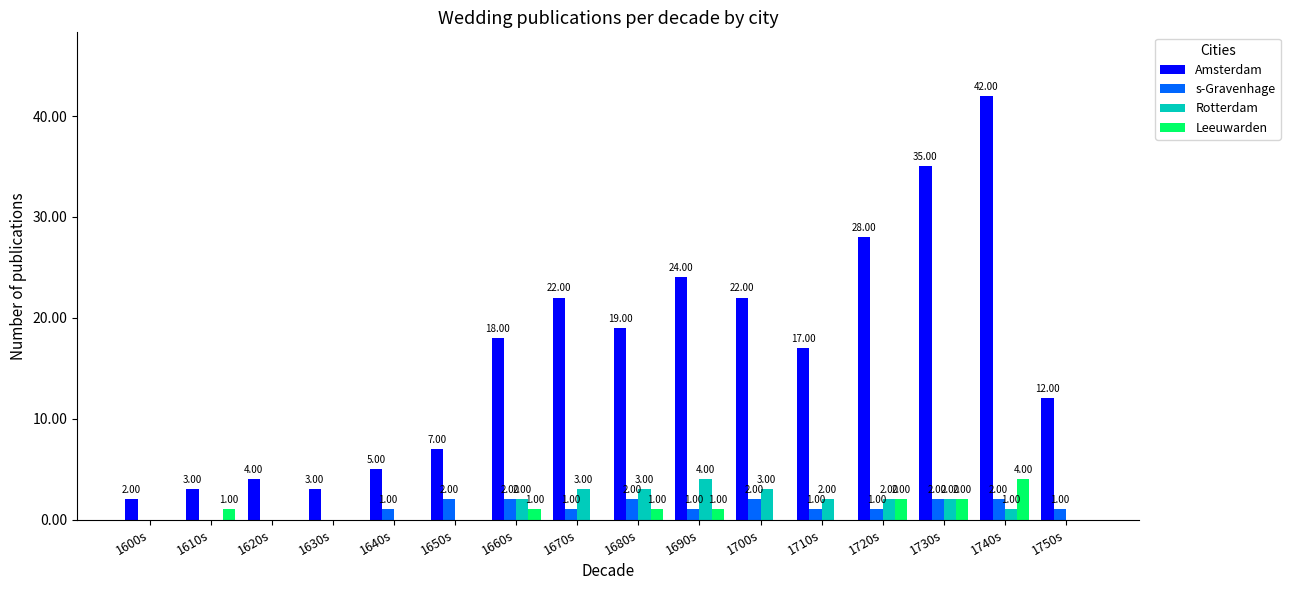

Which series changed the most between 1690s and 1730s?

Amsterdam